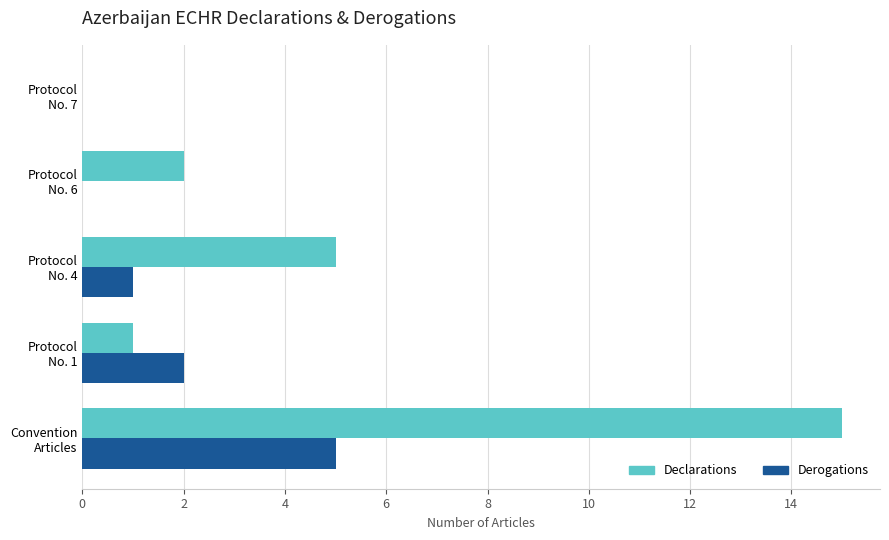

What is the average value of the Derogations series?

2